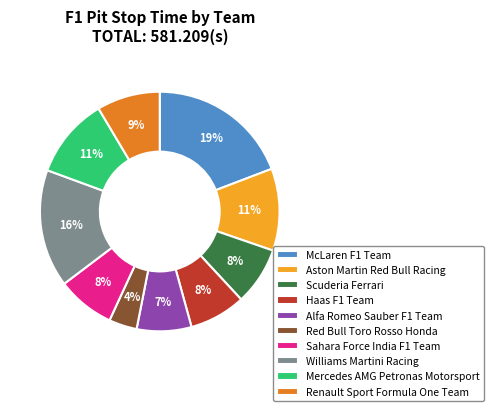

Which has a higher value, Mercedes AMG Petronas Motorsport or Haas F1 Team?

Mercedes AMG Petronas Motorsport